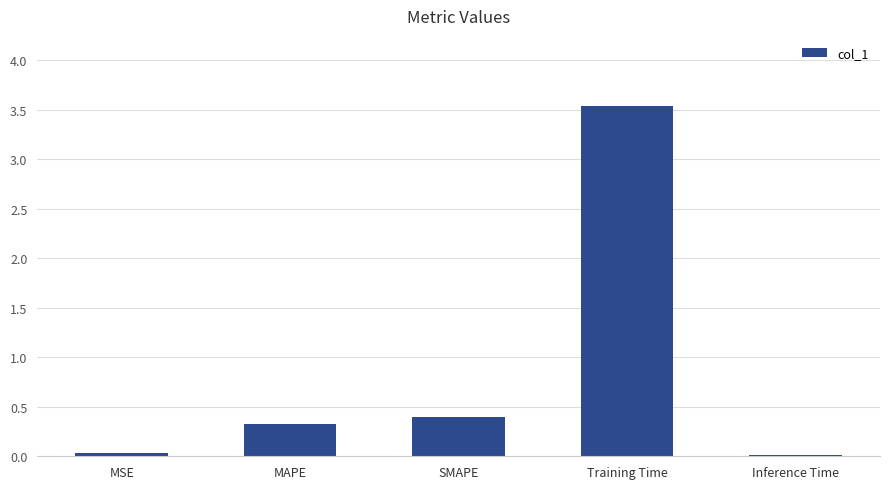

What is the difference between the second highest and second lowest values?

0.4